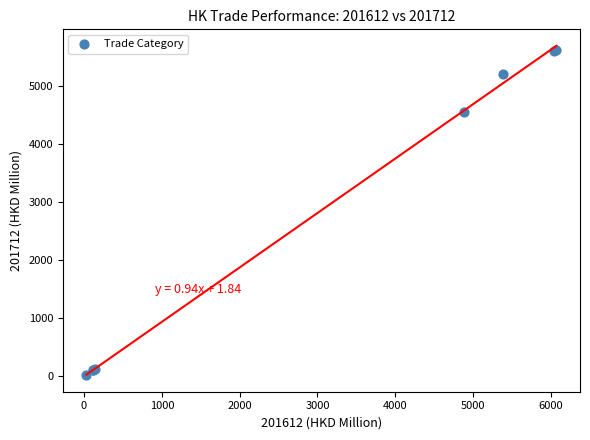

What Y value in the scatter plot is closest to 2826?

4550.3